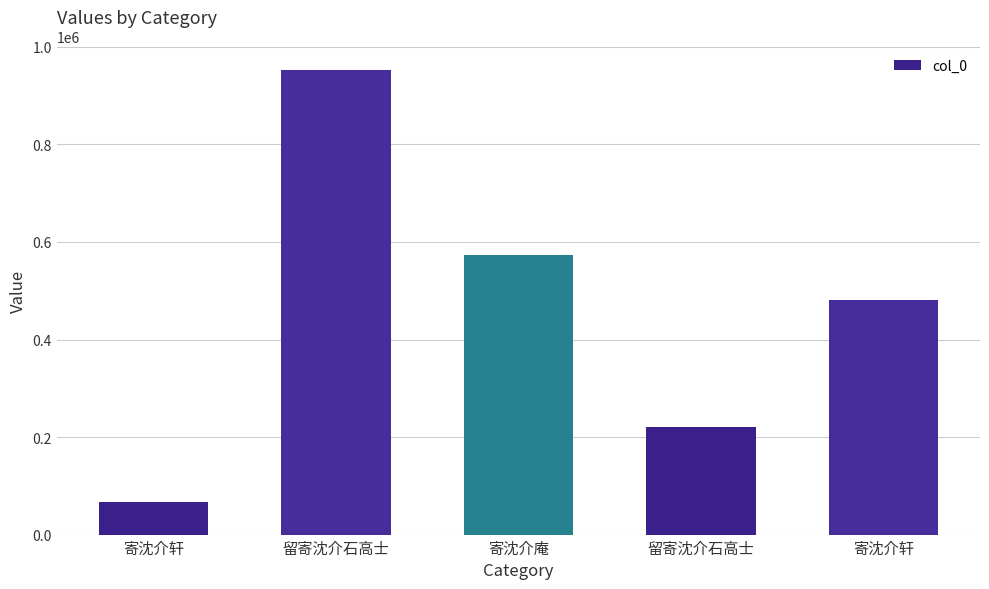

Count the number of data series in this chart.

1